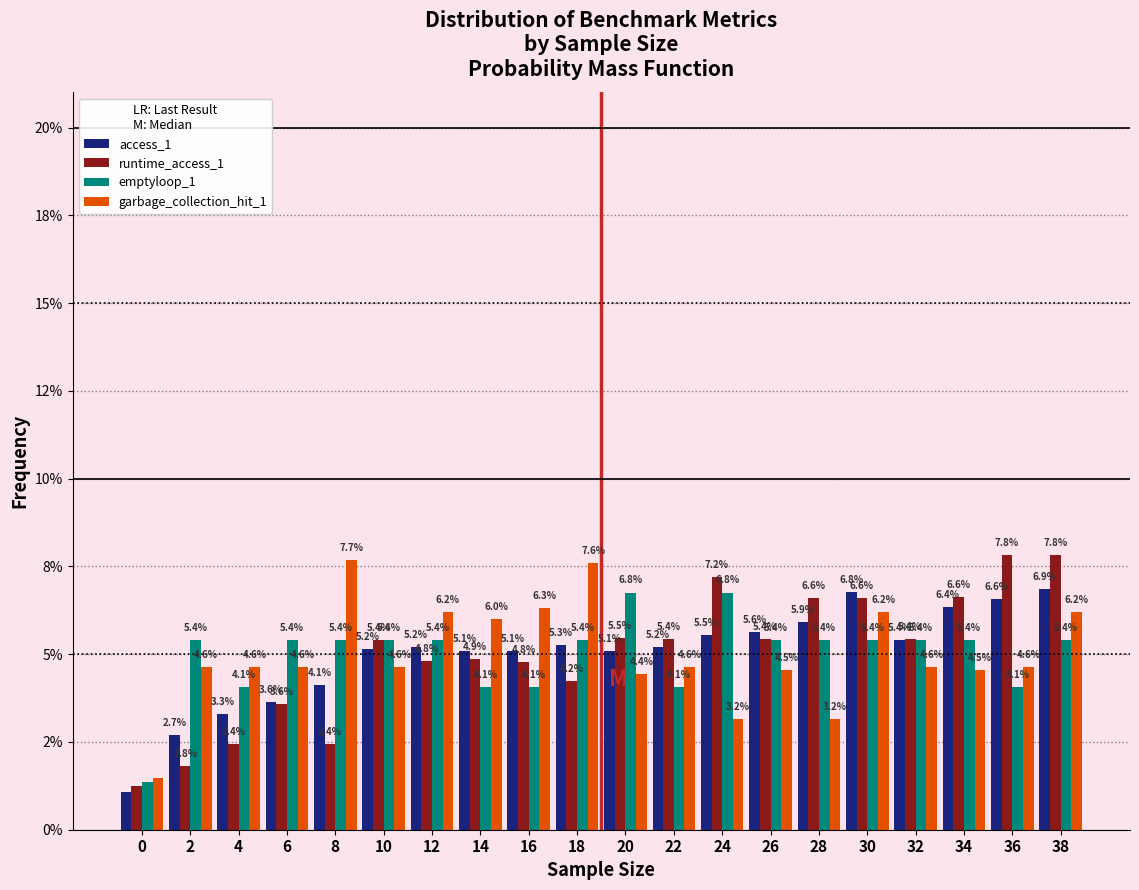

What are all the series names shown in the legend?

access_1, runtime_access_1, emptyloop_1, garbage_collection_hit_1